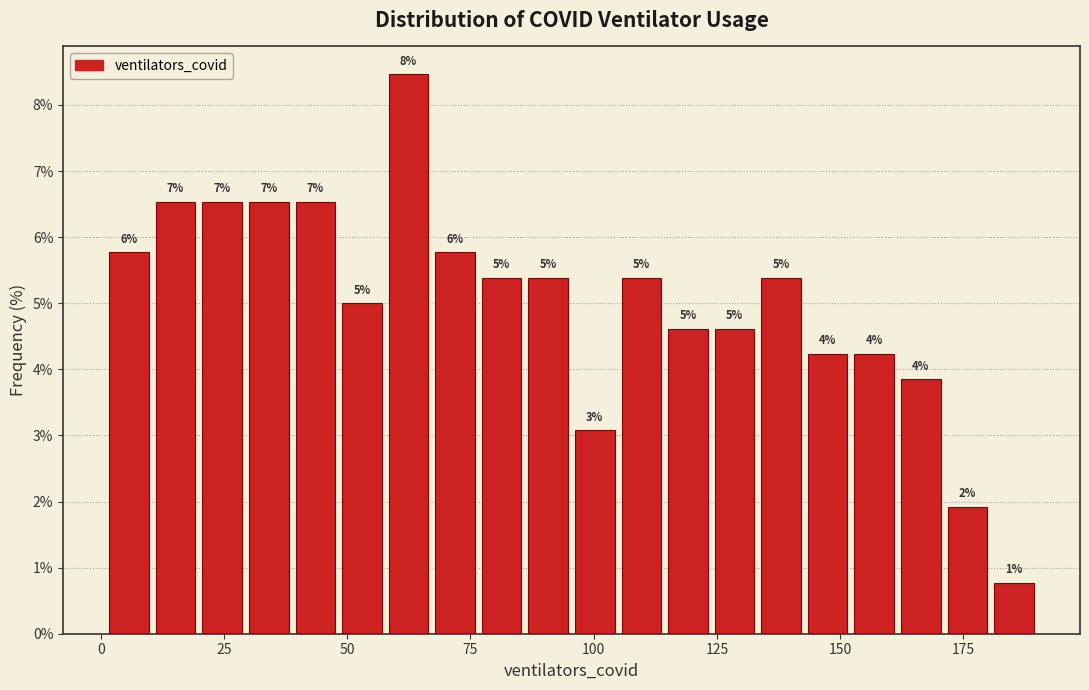

Around what value on the x-axis is the tallest bar? Give the approximate position of its centre, as read against the axis.

60